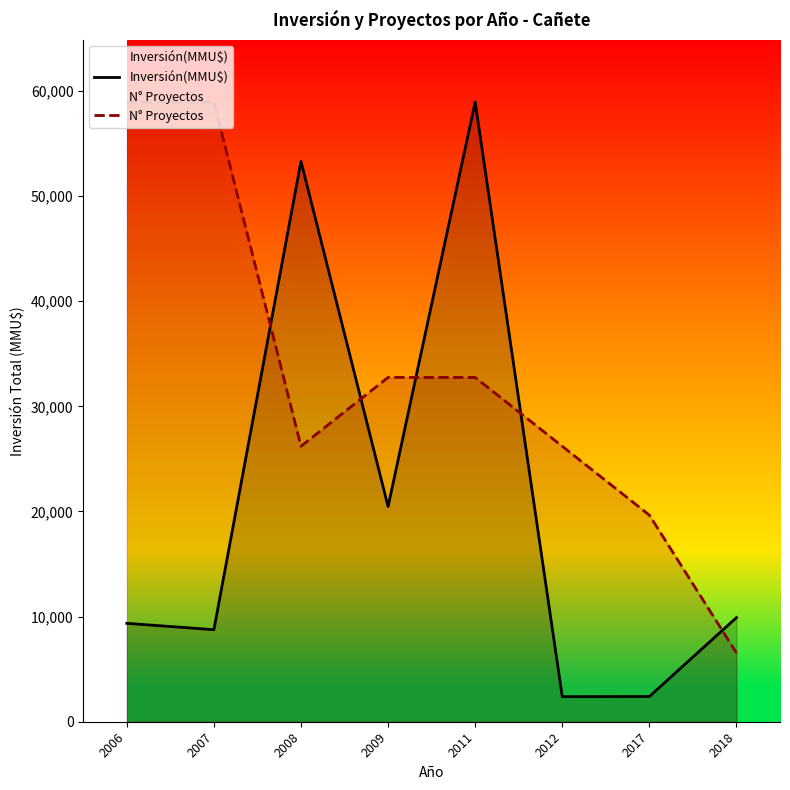

What is the value of the Inversión(MMU$) point at the 8th from the left?

9903